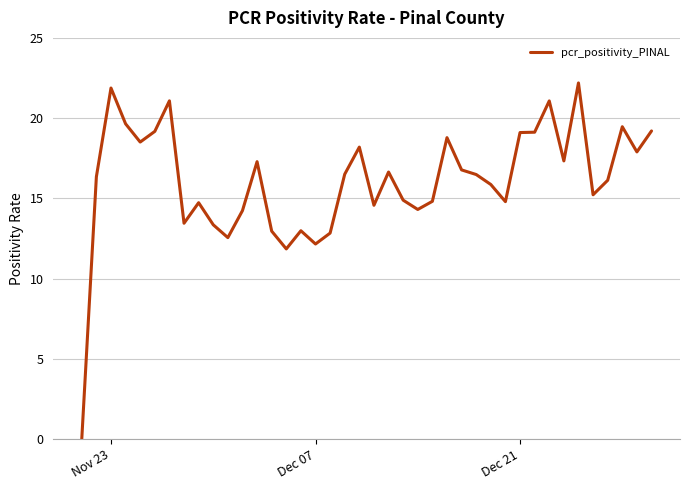

How many lines are shown in the chart?

1